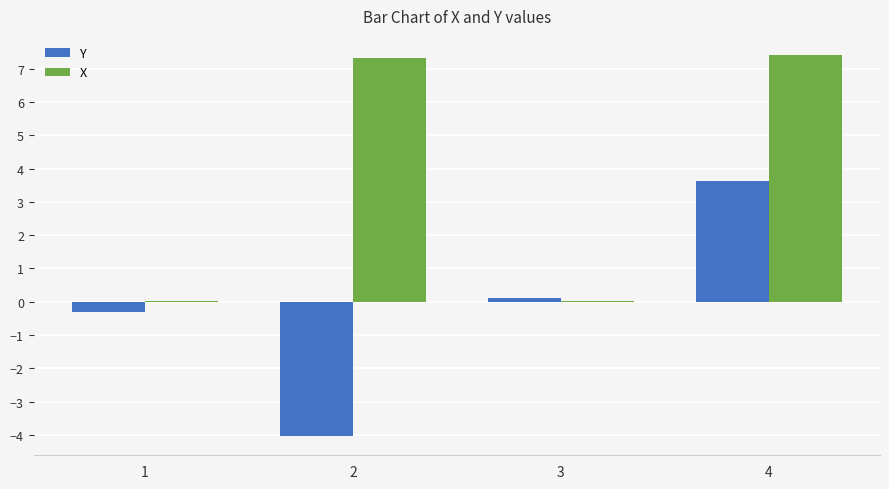

The X series shows 2.2 at 4. True or false?

False